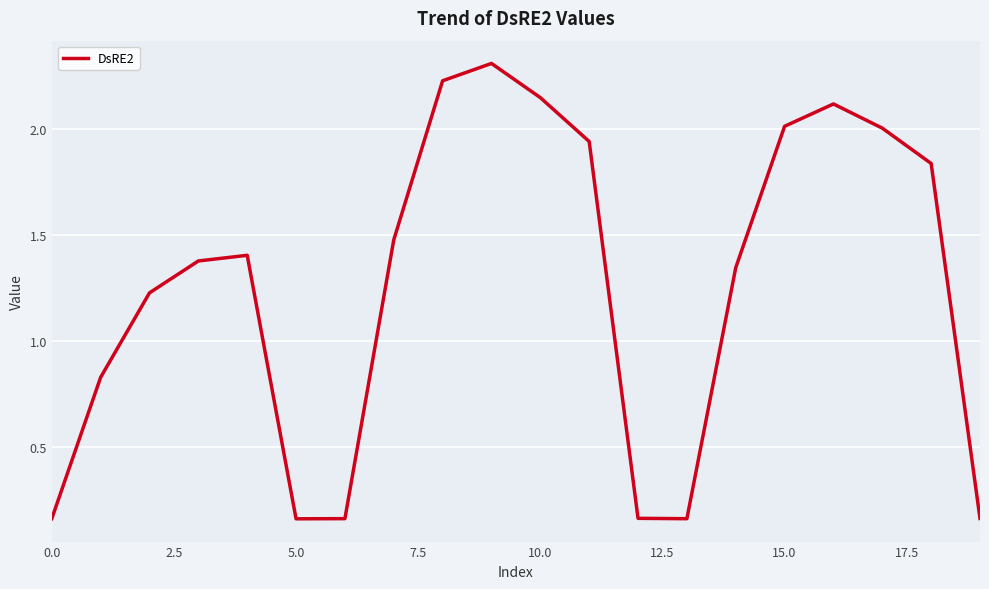

What is the greatest value displayed?

2.3